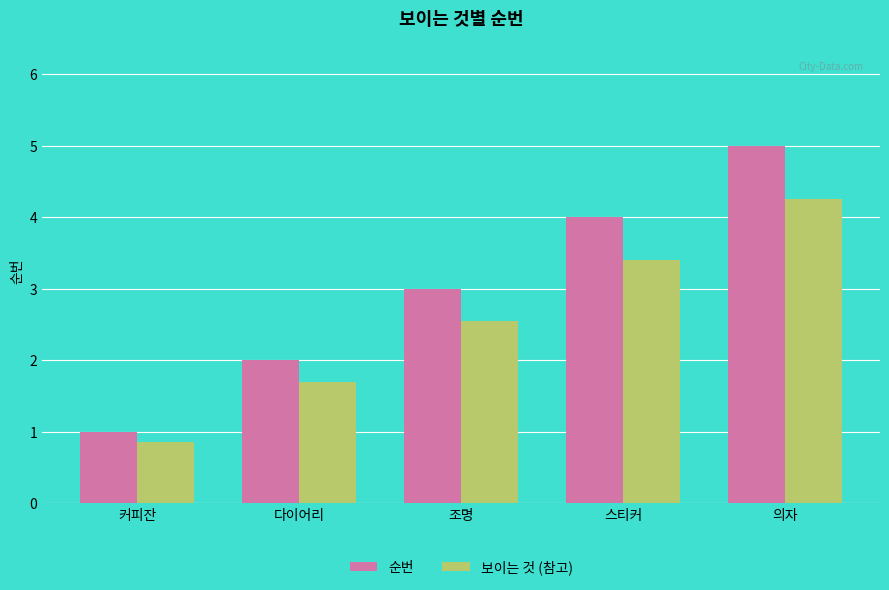

True or false: 순번 has a value of 4.0 at 스티커.

True